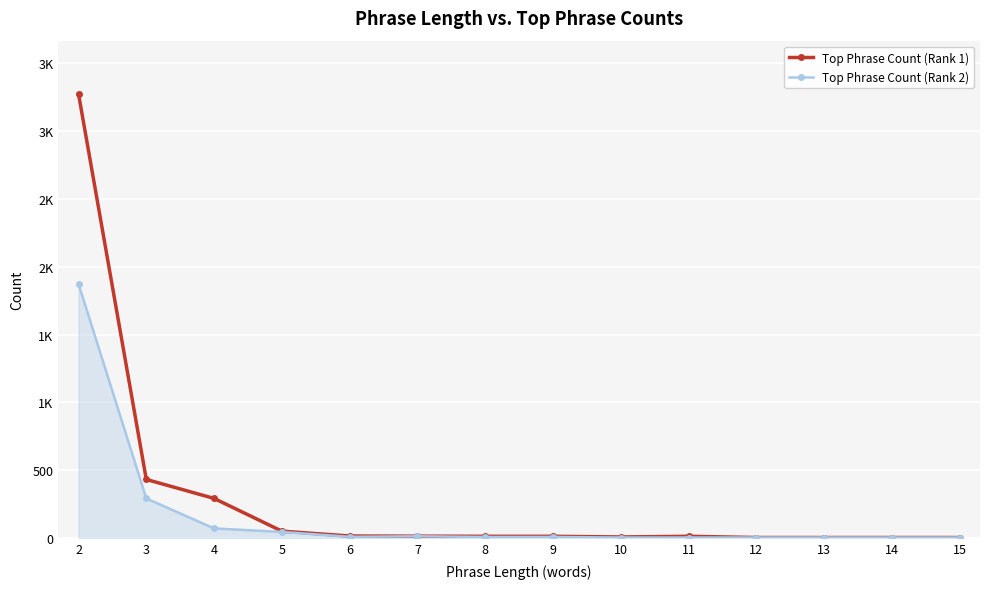

What are all the series names shown in the legend?

Top Phrase Count (Rank 1), Top Phrase Count (Rank 2)